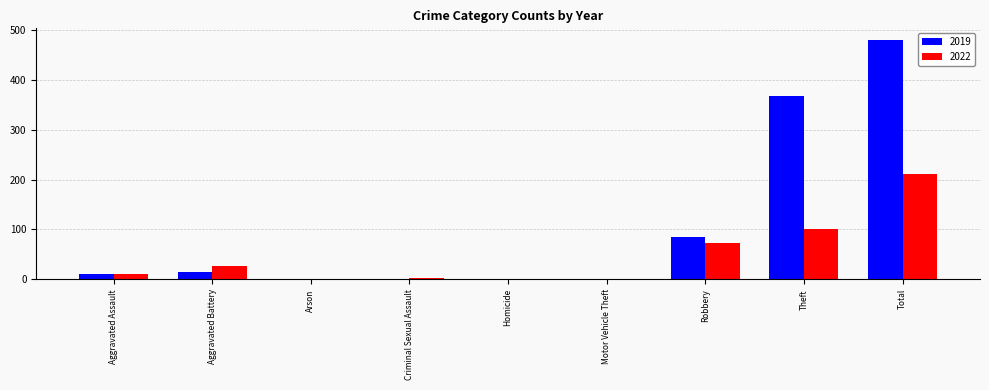

At which label is 2019 closest to 239?

Theft